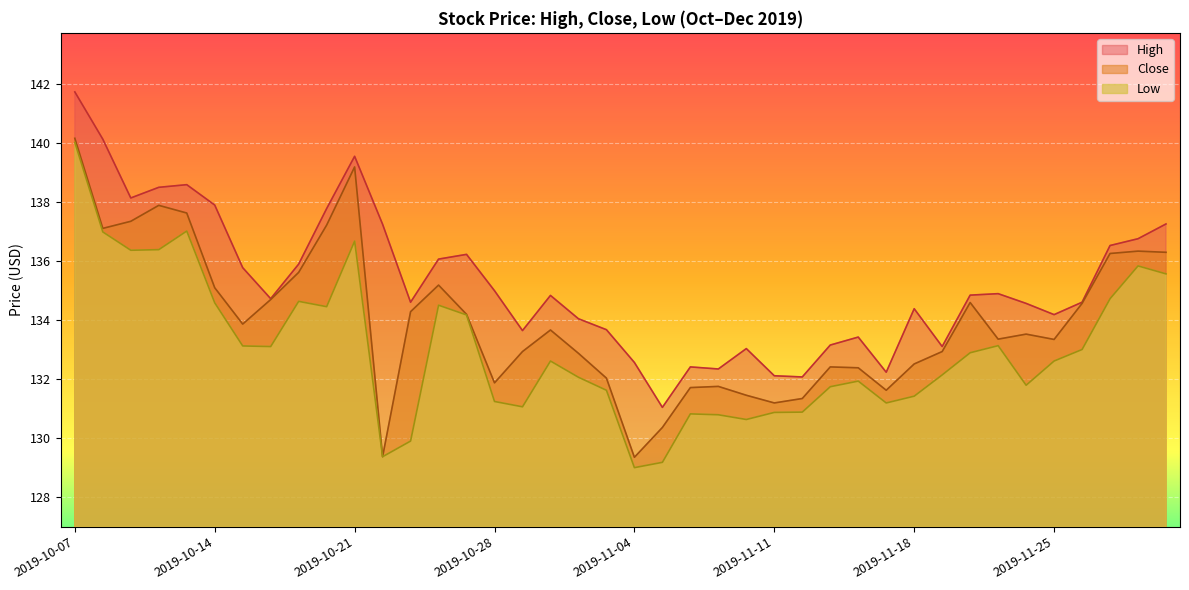

How many values in the Close series are below 133?

17